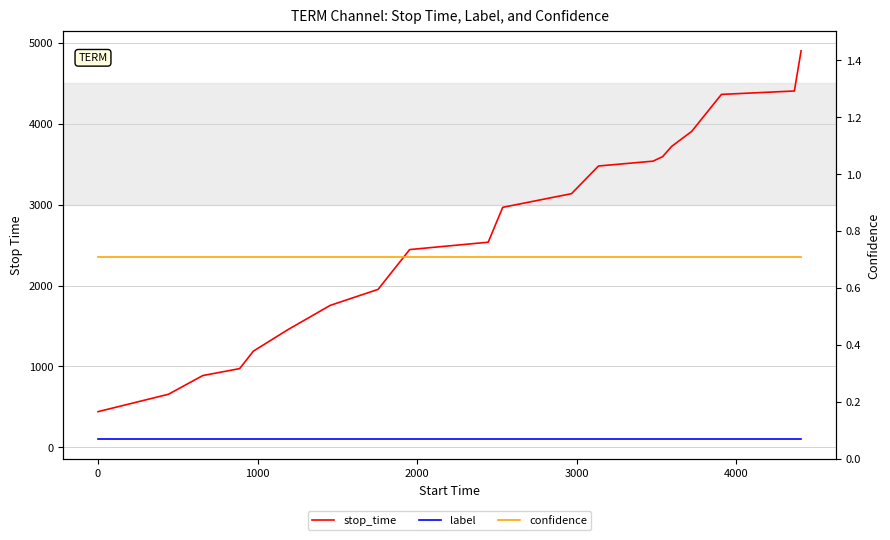

What value does the label series have at 0?

100.0